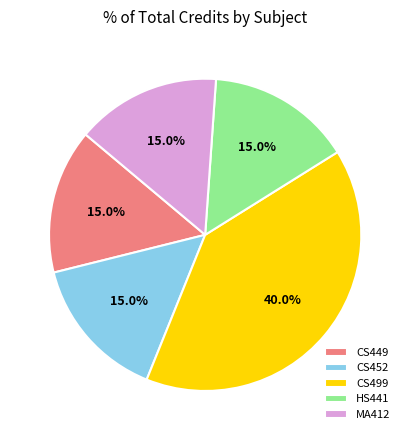

Which slice is the largest?

CS499